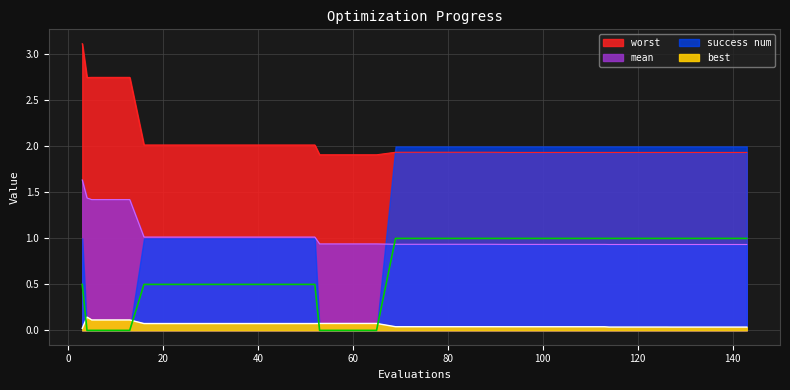

List the series in order of their overall mean, highest first.

worst, mean, success num, best